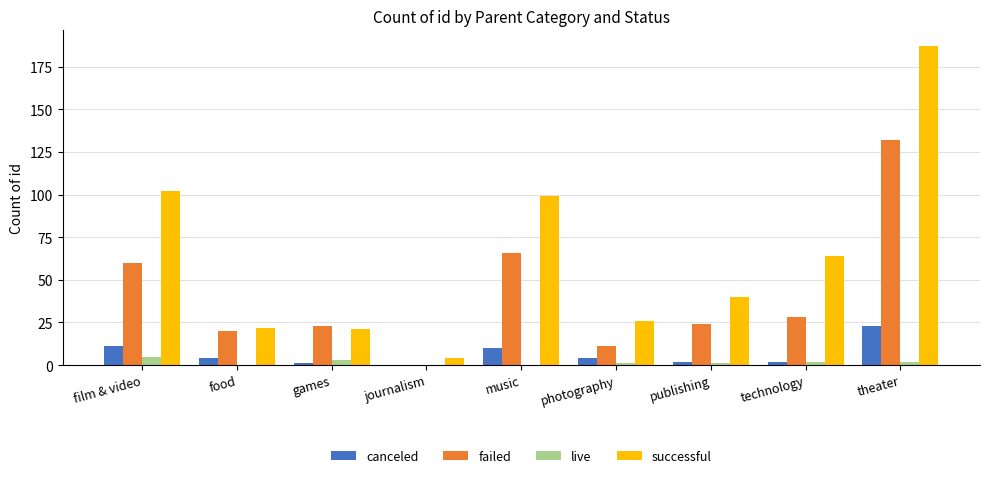

Between food and journalism, which series saw the biggest shift?

failed